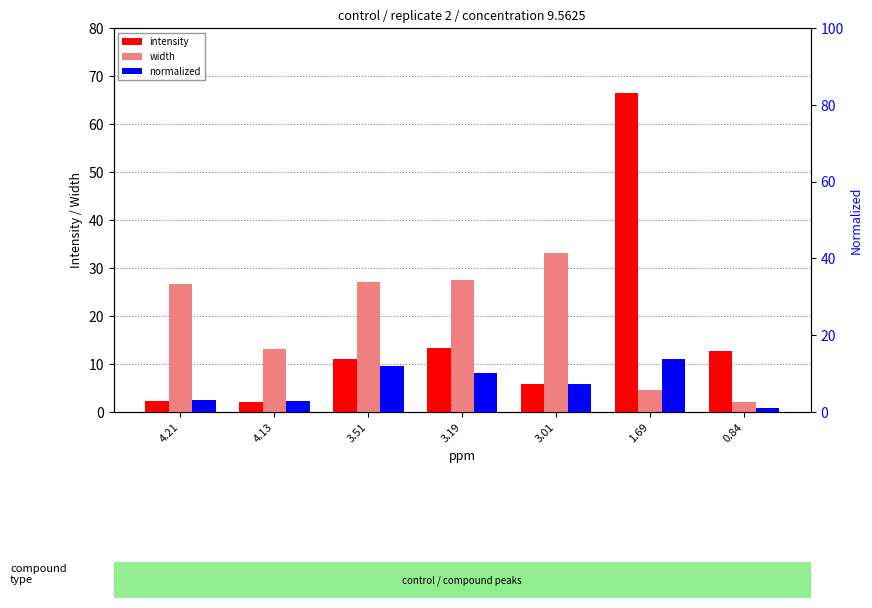

Reading left to right, extract all data points from this chart.

intensity: 4.21=2.4	4.13=2.2	3.51=11.0	3.19=13.3	3.01=5.8	1.69=66.5	0.84=12.8
width: 4.21=26.7	4.13=13.0	3.51=27.1	3.19=27.5	3.01=33.0	1.69=4.6	0.84=2.1
normalized: 4.21=3.1	4.13=2.8	3.51=12.0	3.19=10.2	3.01=7.2	1.69=13.8	0.84=1.0